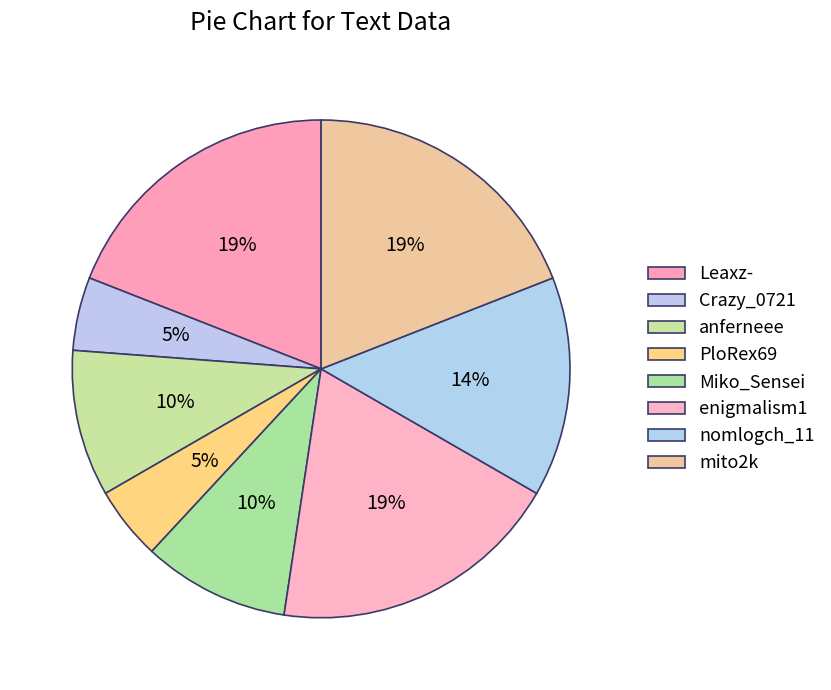

Does PloRex69 account for over 50% of the chart?

No